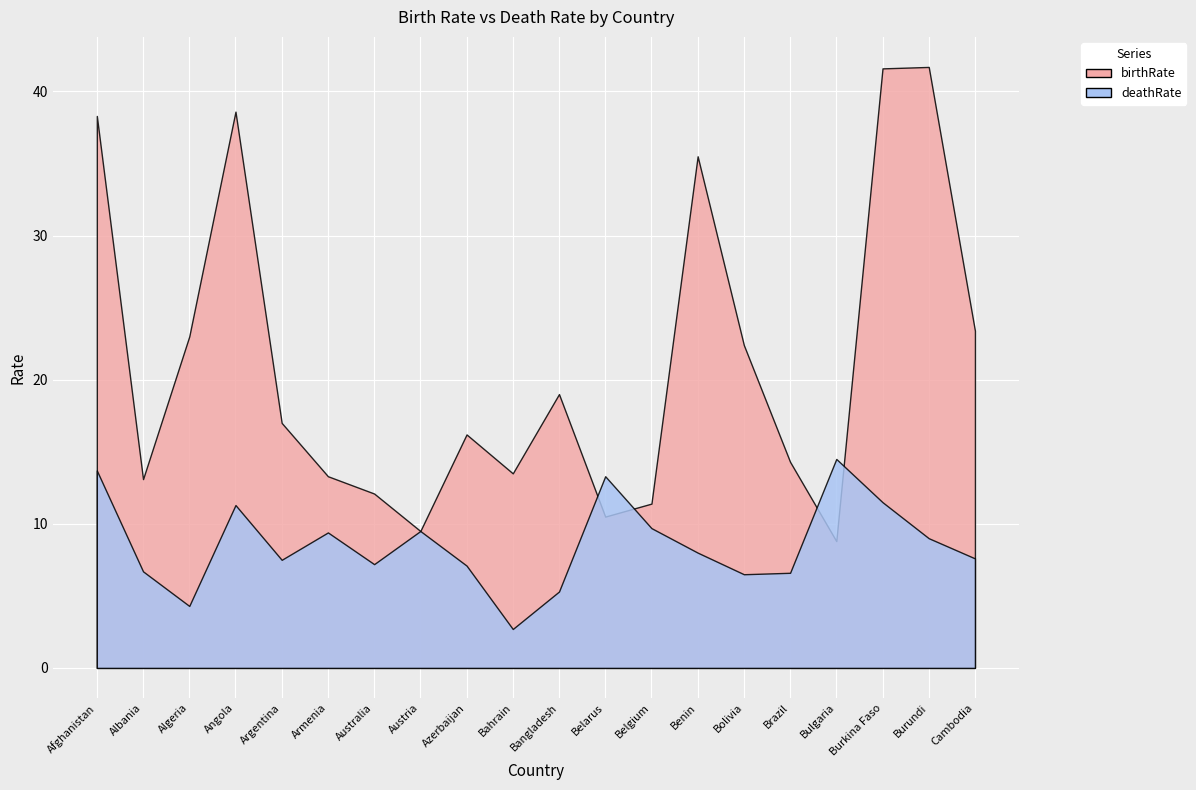

What is the label of the 15th point from the right?

Armenia